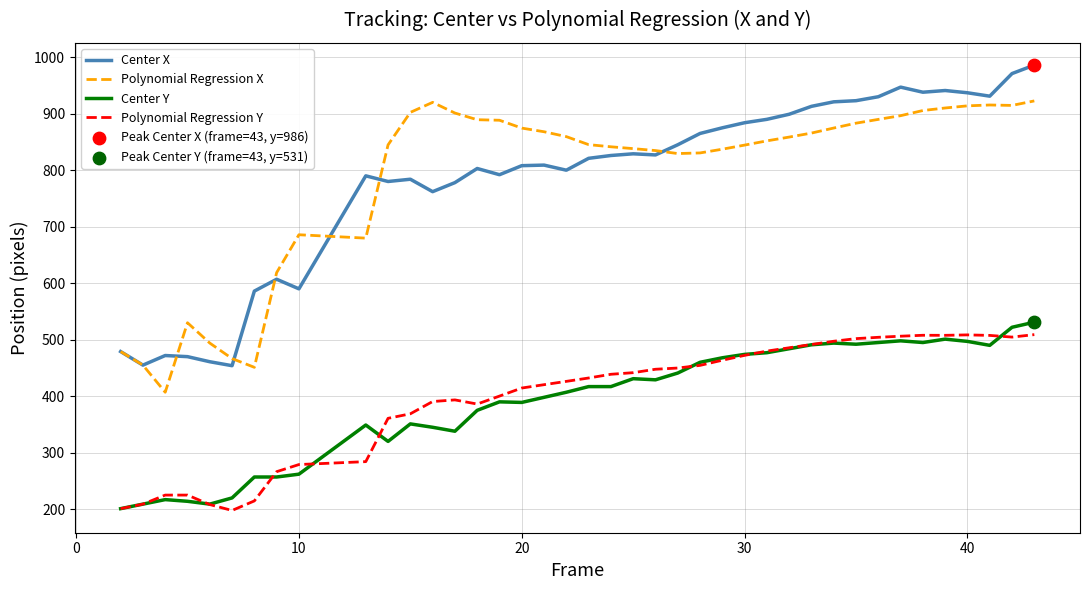

True or false: Center Y and Polynomial Regression X cross at least once.

False